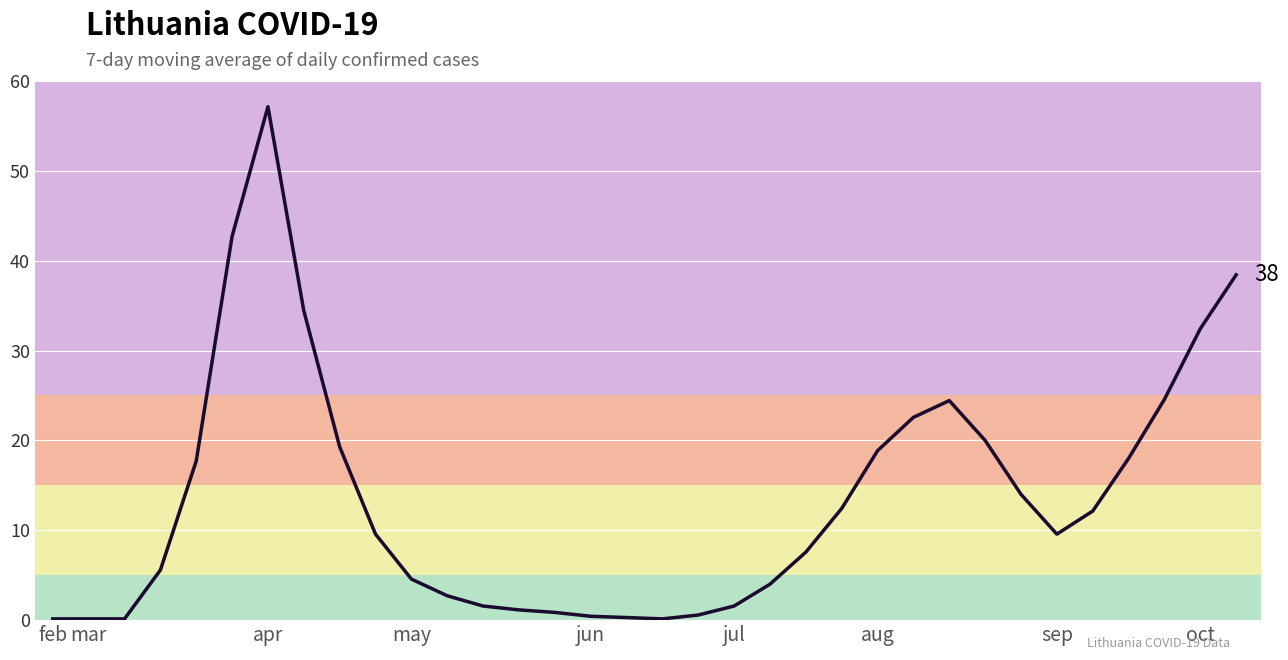

What is the maximum value shown in the chart?

57.1